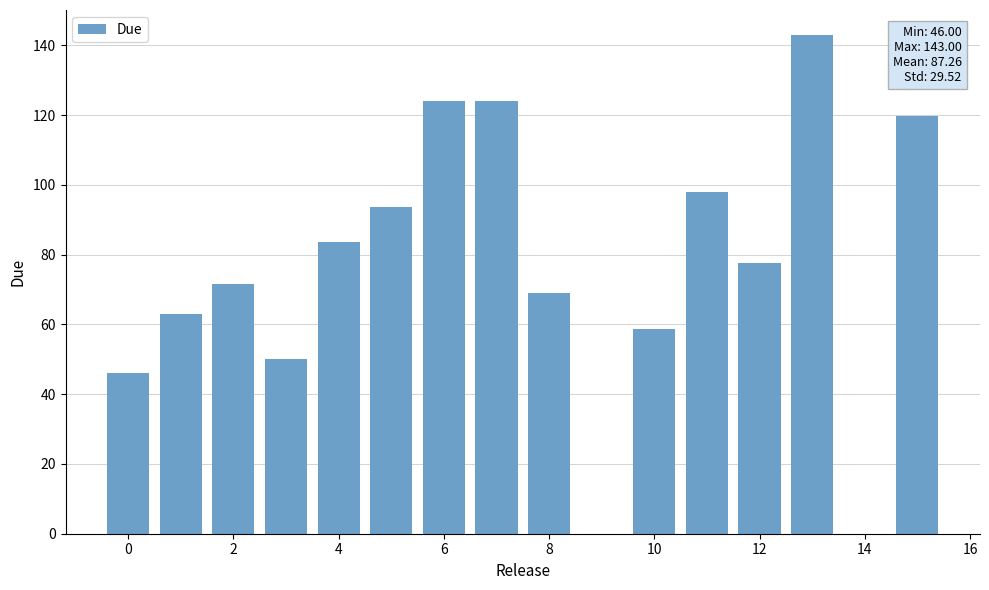

What is the difference between the second highest and second lowest values?

74.0